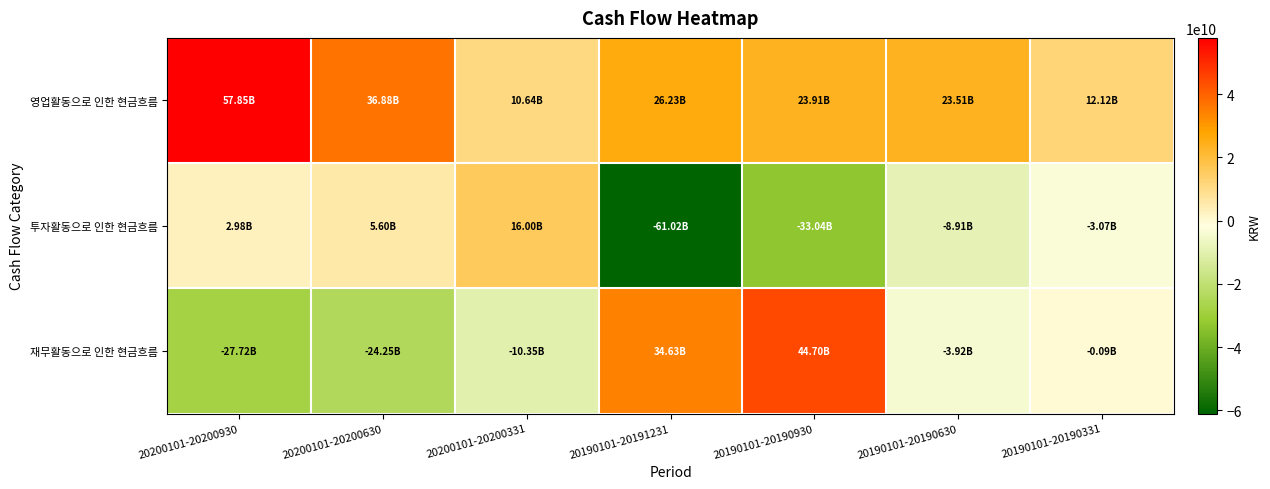

Rank the series by their average value, from lowest to highest.

투자활동으로 인한 현금흐름, 재무활동으로 인한 현금흐름, 영업활동으로 인한 현금흐름